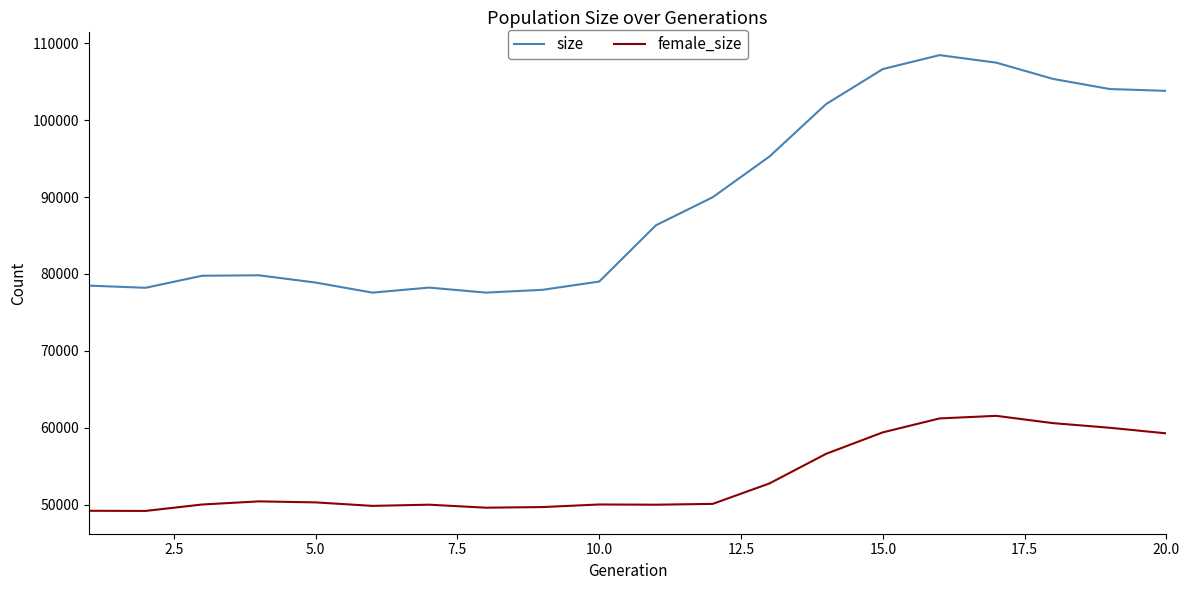

True or false: female_size has more than 1 interior local peaks.

True